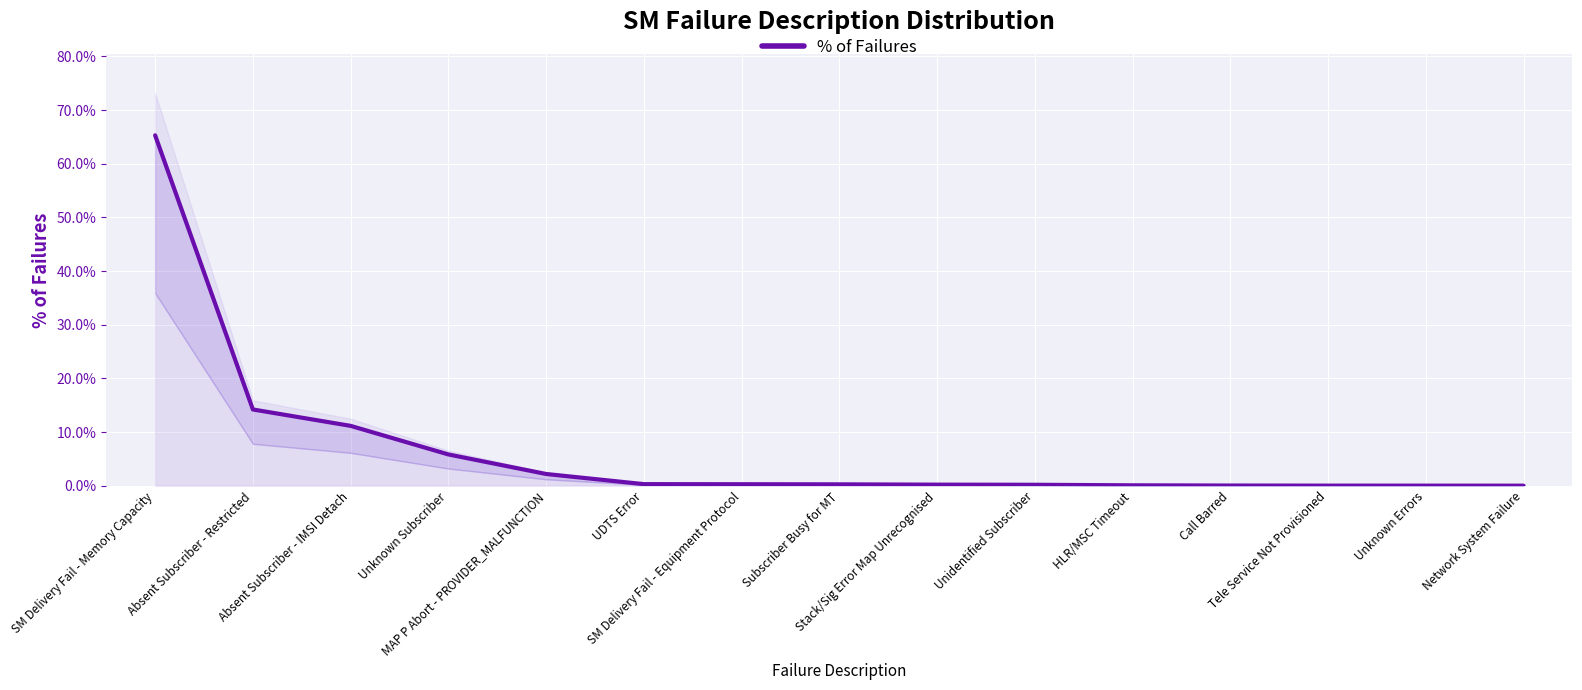

What is the greatest value displayed?

65.3